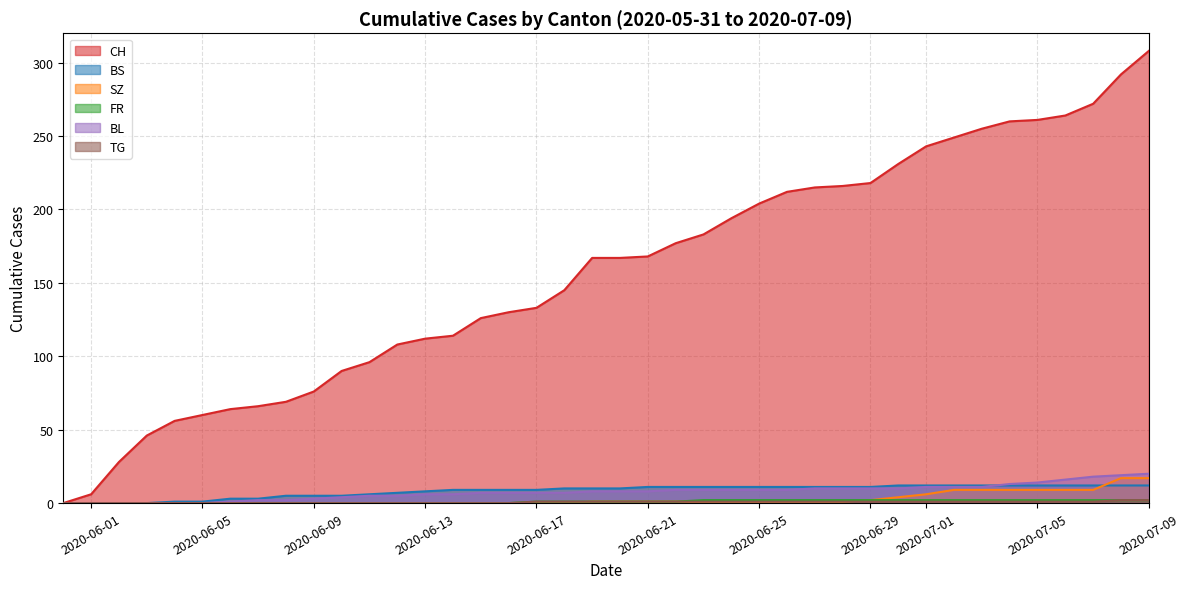

True or false: BS has a value of 8 at 2020-06-13.

True